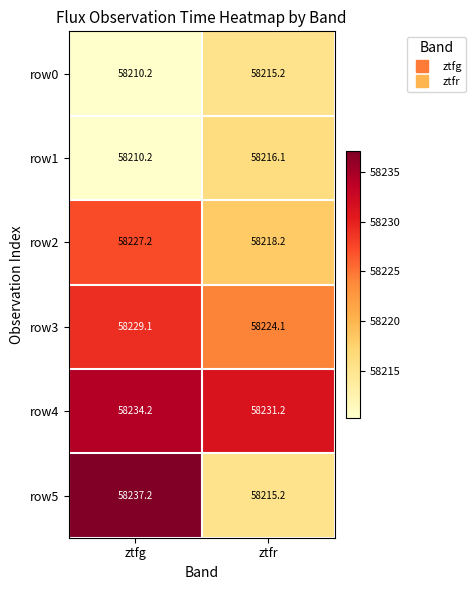

What is the sum of the row3 values at ztfg and ztfr?

116453.2